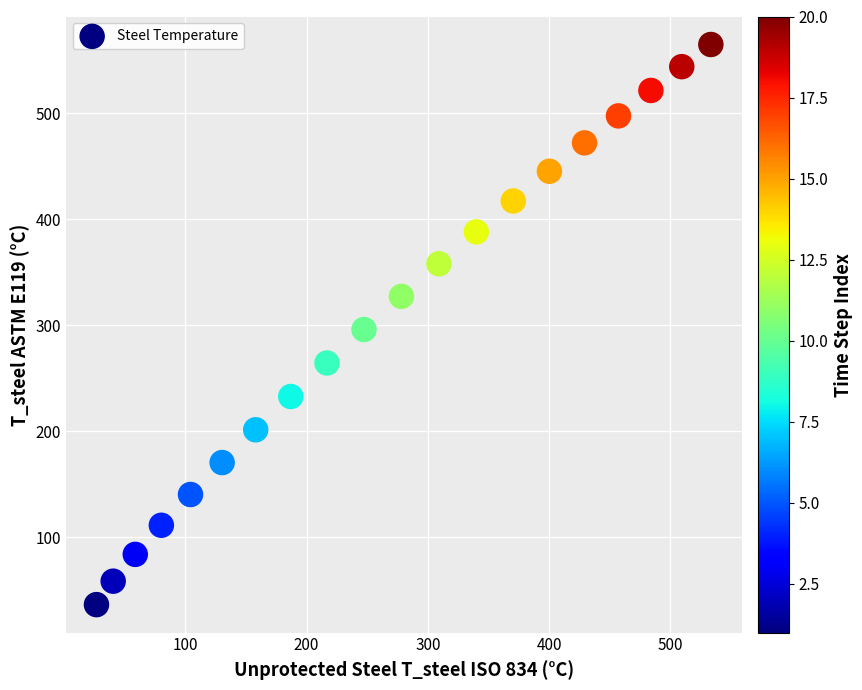

What is the range of X values (max minus min)?

506.5